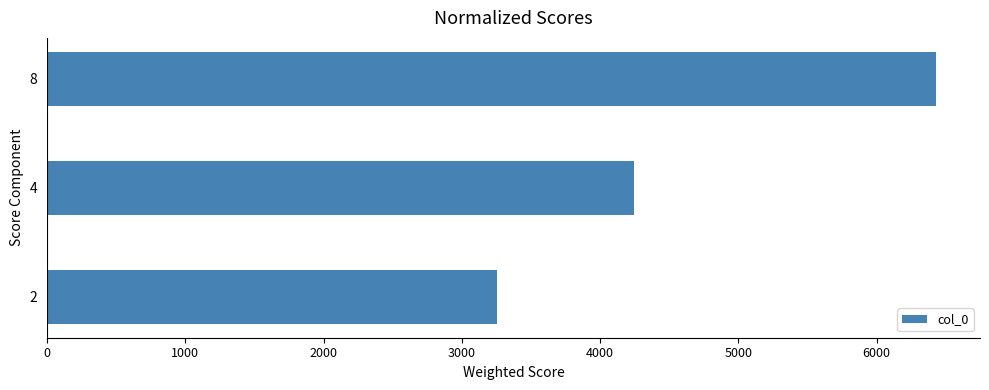

Which has a higher value, 8 or 2?

8